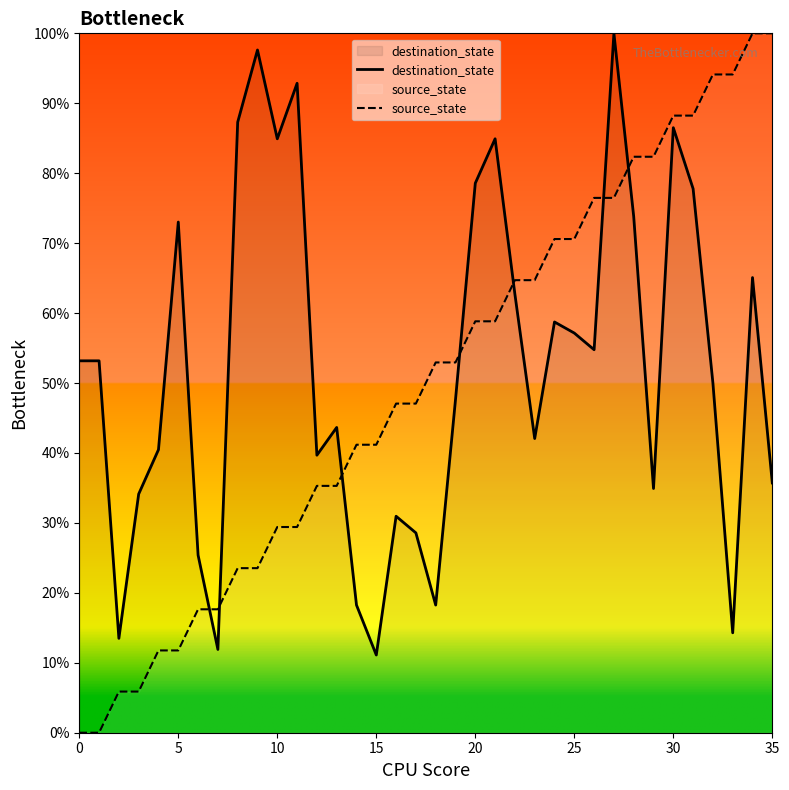

Is it true that destination_state equals 42.1 at 23?

True